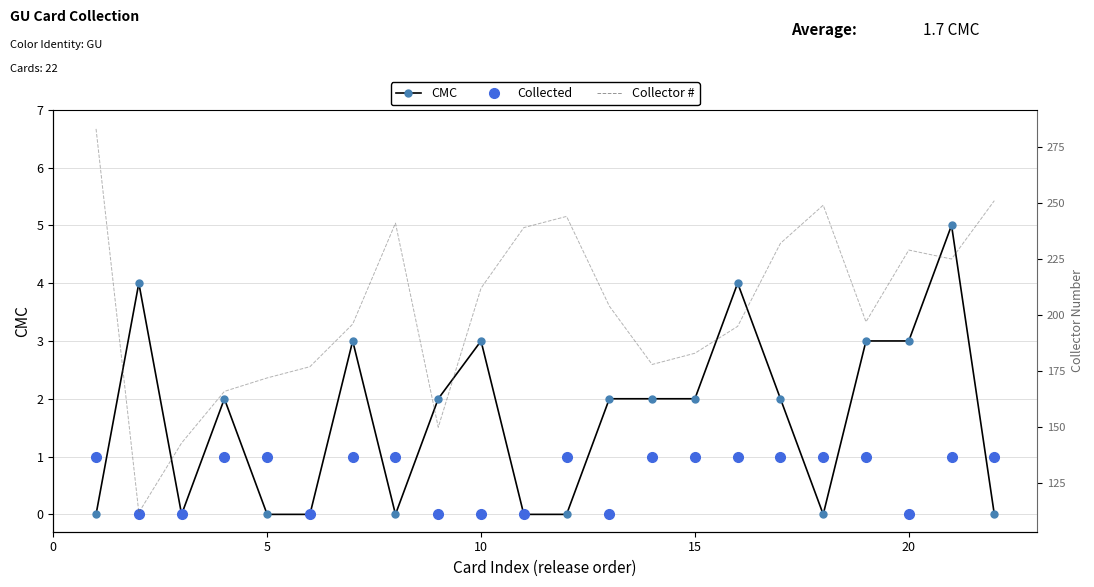

What is the lowest value of the Collector # series?

112